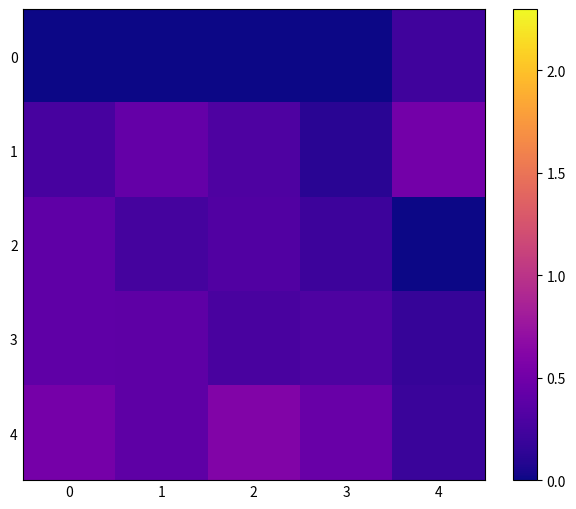

Reading left to right, transcribe all the data shown in this chart.

0: 0=0.0	1=0.0	2=0.0	3=0.0	4=0.2
1: 0=0.3	1=0.4	2=0.3	3=0.1	4=0.5
2: 0=0.4	1=0.3	2=0.3	3=0.2	4=0.0
3: 0=0.4	1=0.4	2=0.3	3=0.3	4=0.2
4: 0=0.5	1=0.4	2=0.6	3=0.5	4=0.2